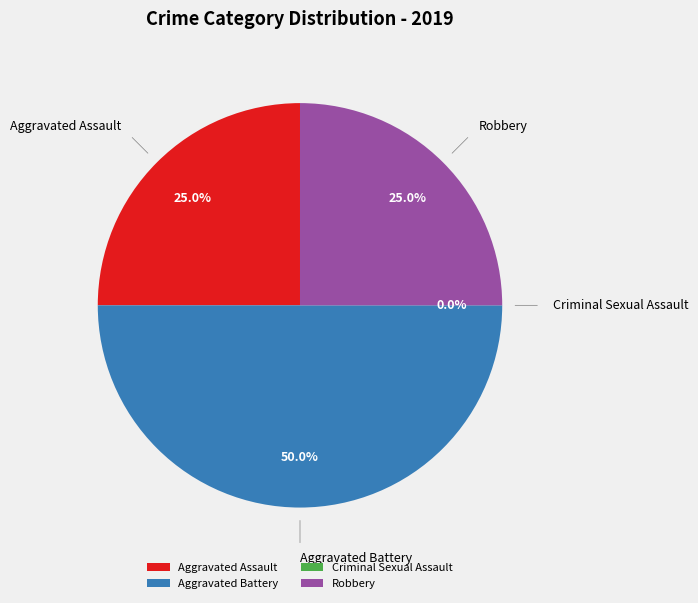

To the nearest percent, what is the average slice percentage?

25%